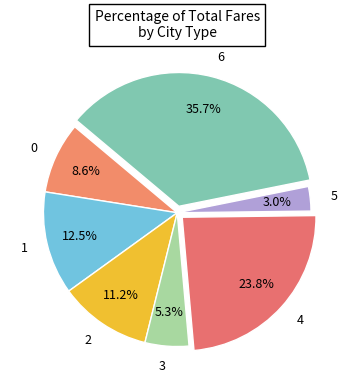

Is it true that 2 is 25% of the pie?

False